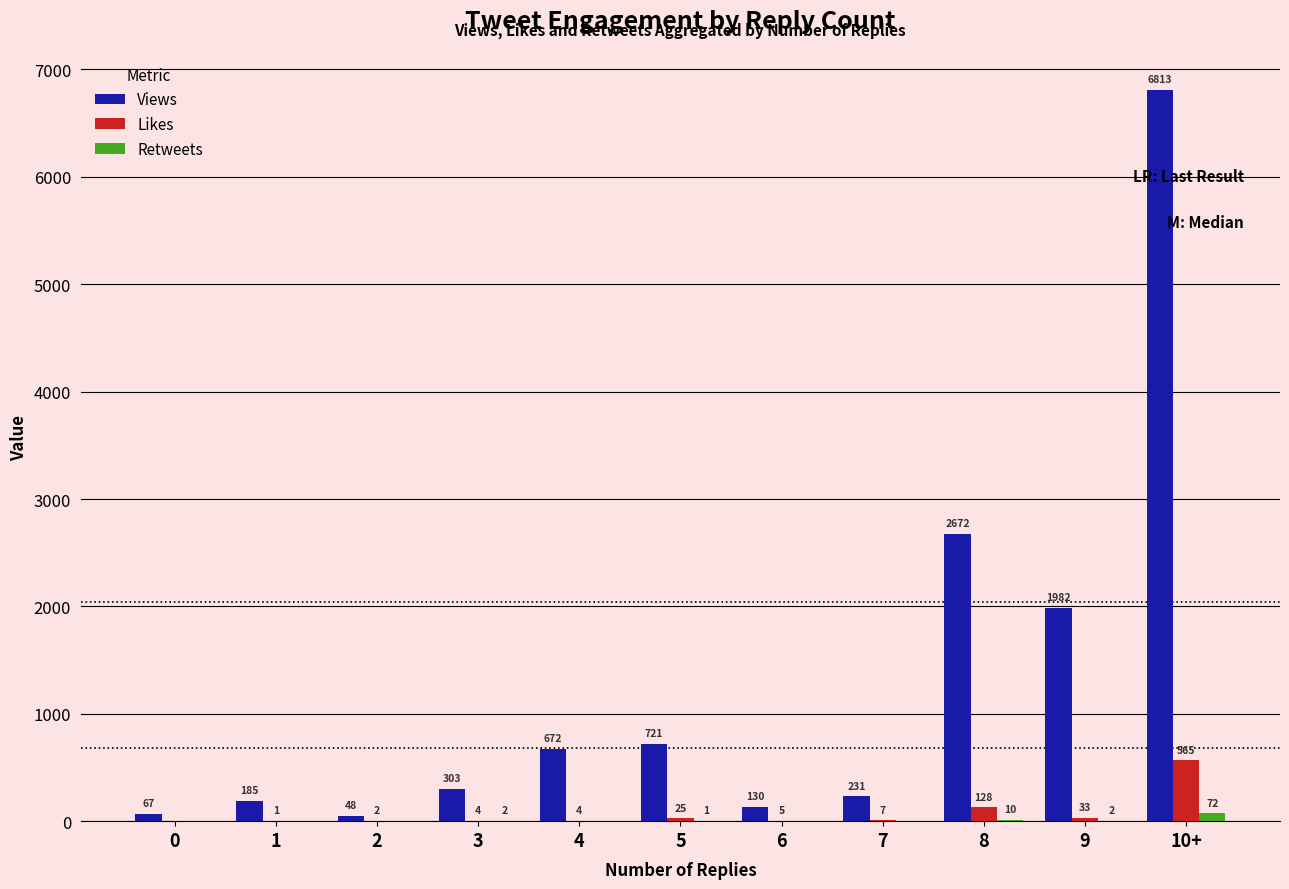

At which category is the sum across all series the highest?

10+